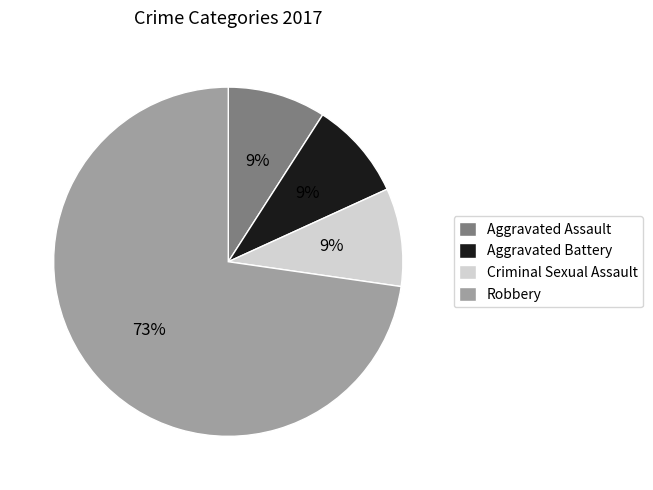

The Robbery slice represents 73% of the pie. True or false?

True